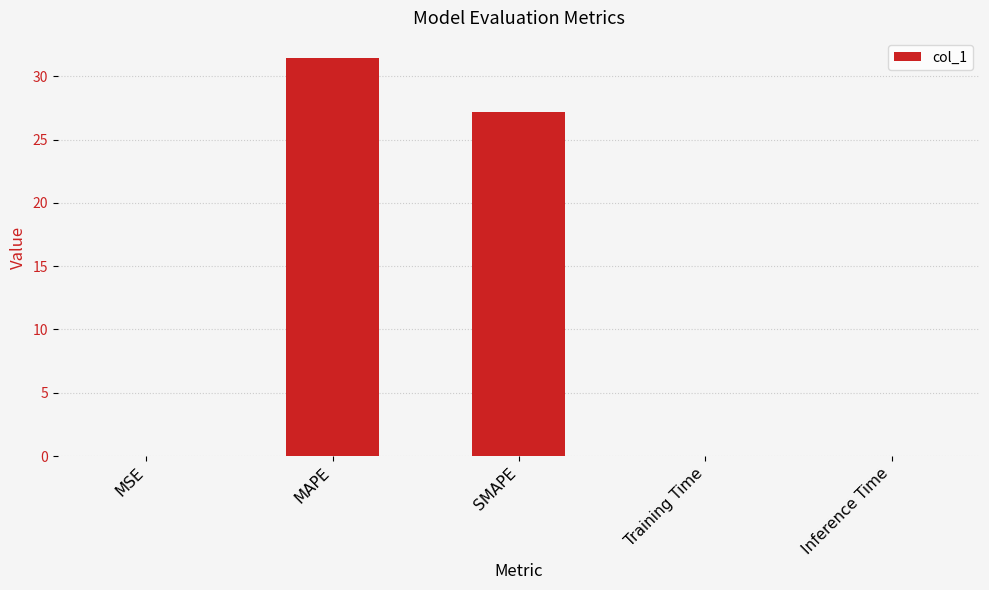

How many series are shown in this chart?

1